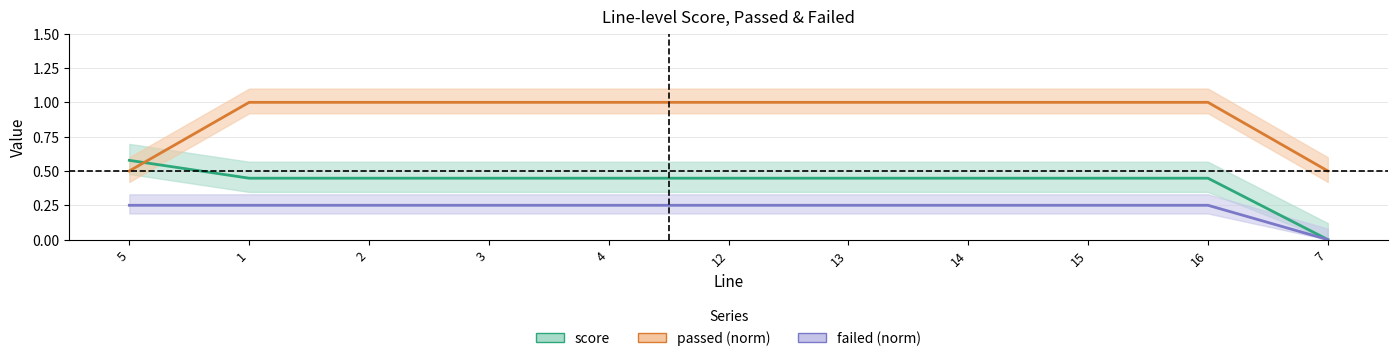

What is the difference between the highest and lowest values at 14?

0.8